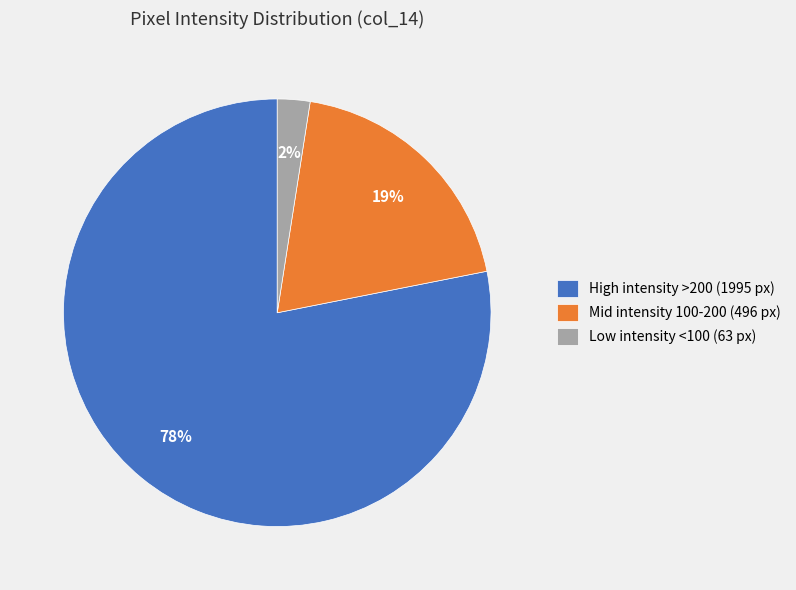

Which slice is the smallest?

Low intensity <100 (63 px)